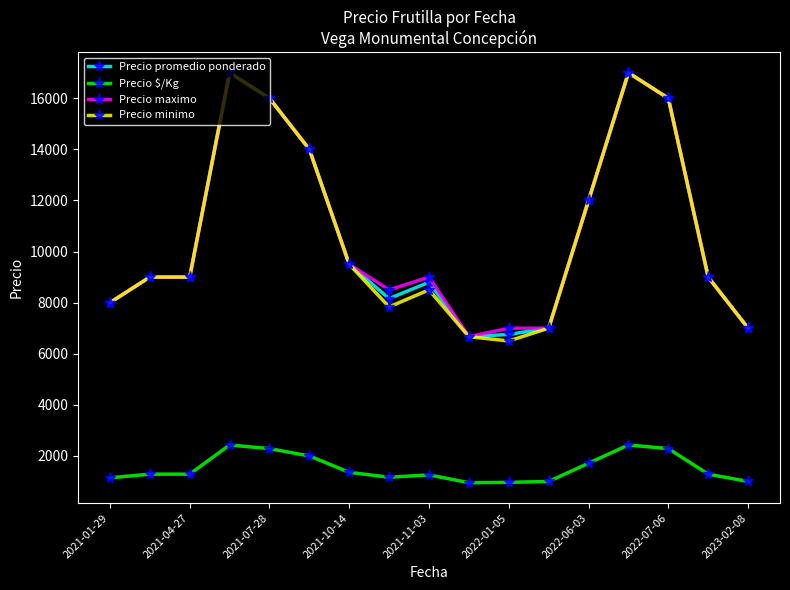

True or false: Precio minimo has more than 2 points higher than both neighbors.

True